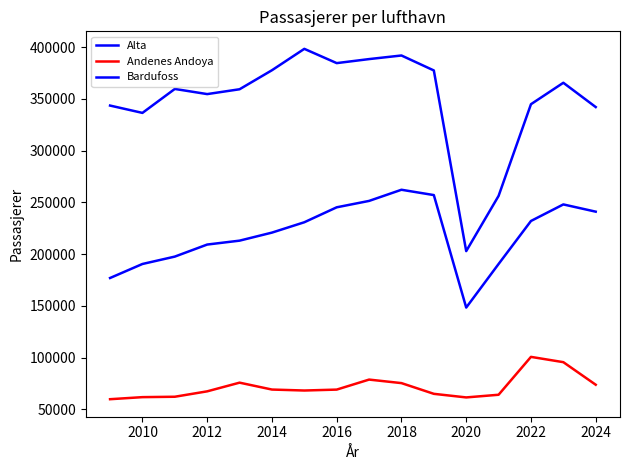

Which series has the widest spread of values?

Alta